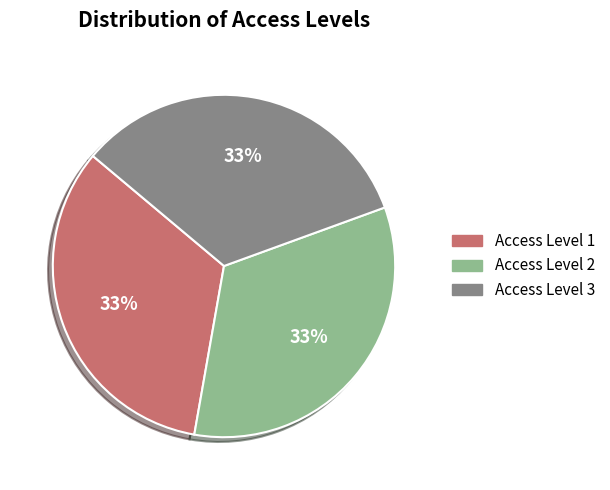

Is there a majority slice in this chart?

No